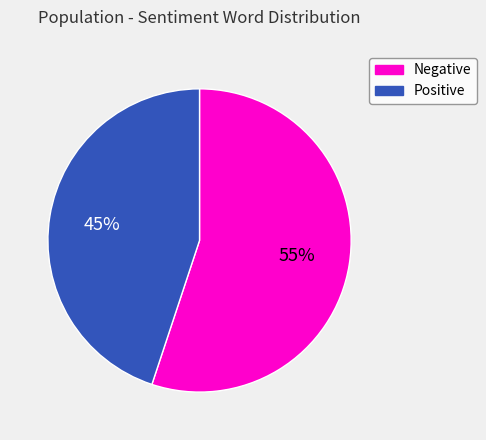

Which category has the smallest portion of the pie?

Positive